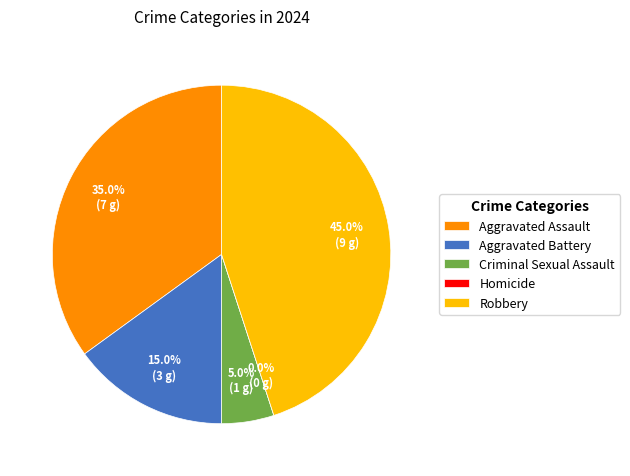

Count the number of slices in the pie.

5